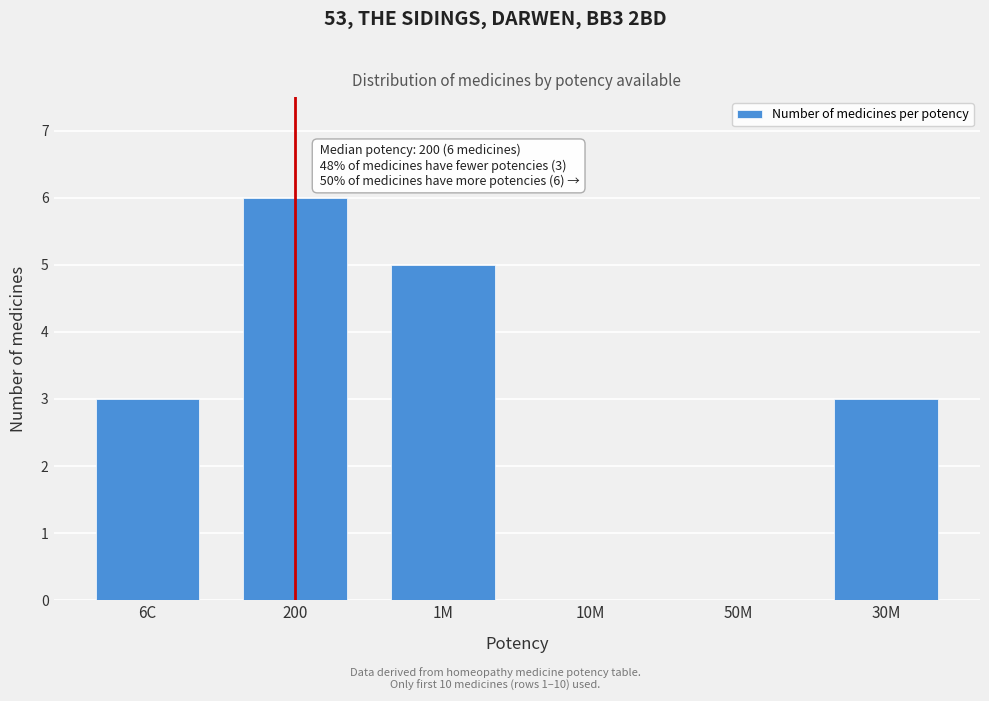

Reading right to left, extract all data points from this chart.

30M=3	50M=0	10M=0	1M=5	200=6	6C=3